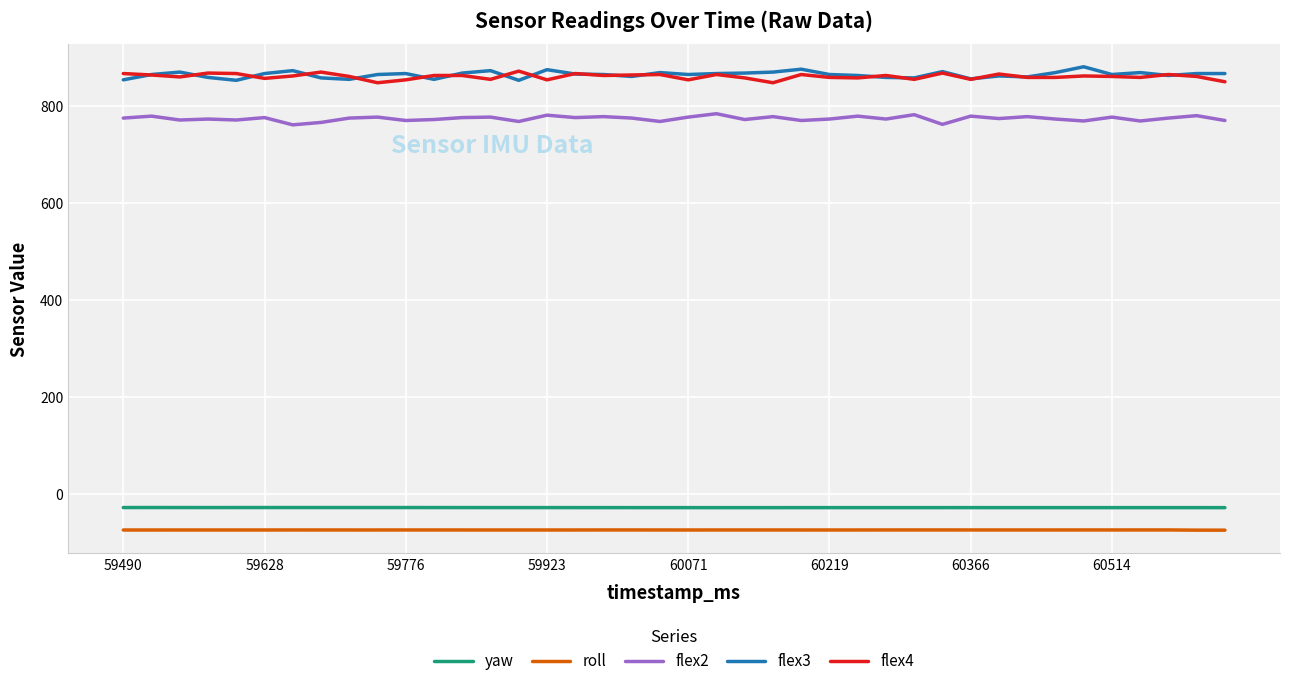

Does the chart have visible grid lines?

Yes